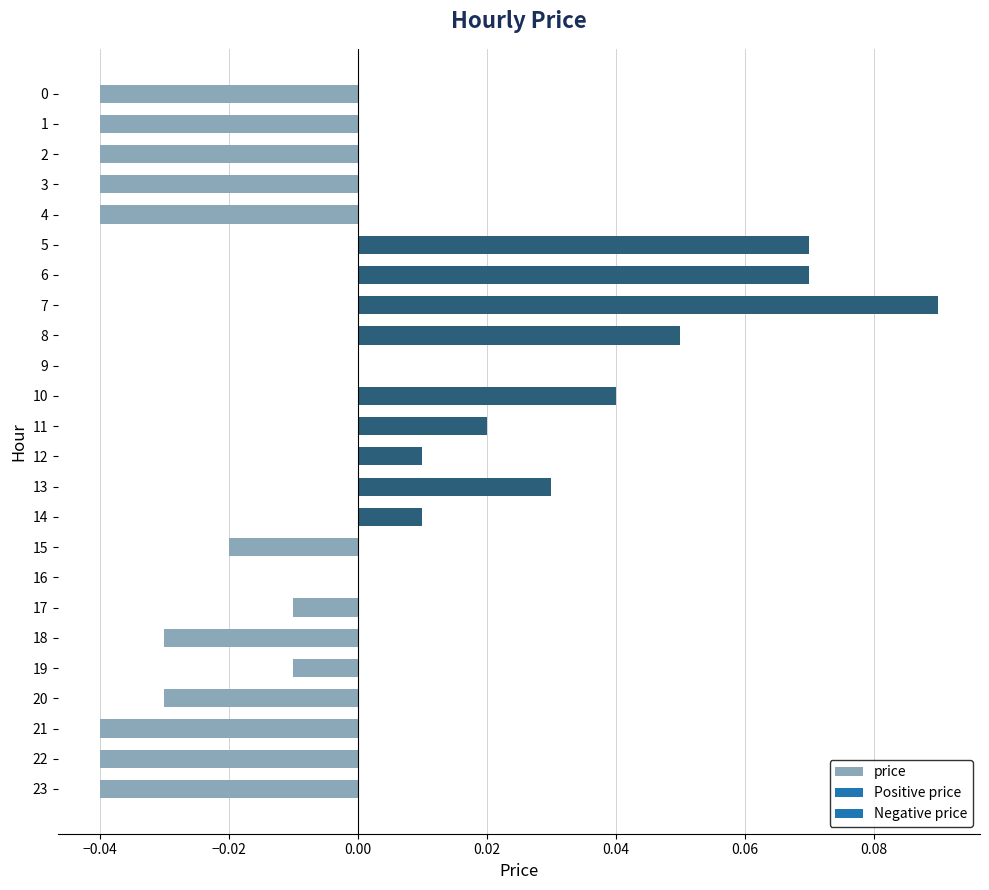

Is it true that the value at 16 is -0.1?

False